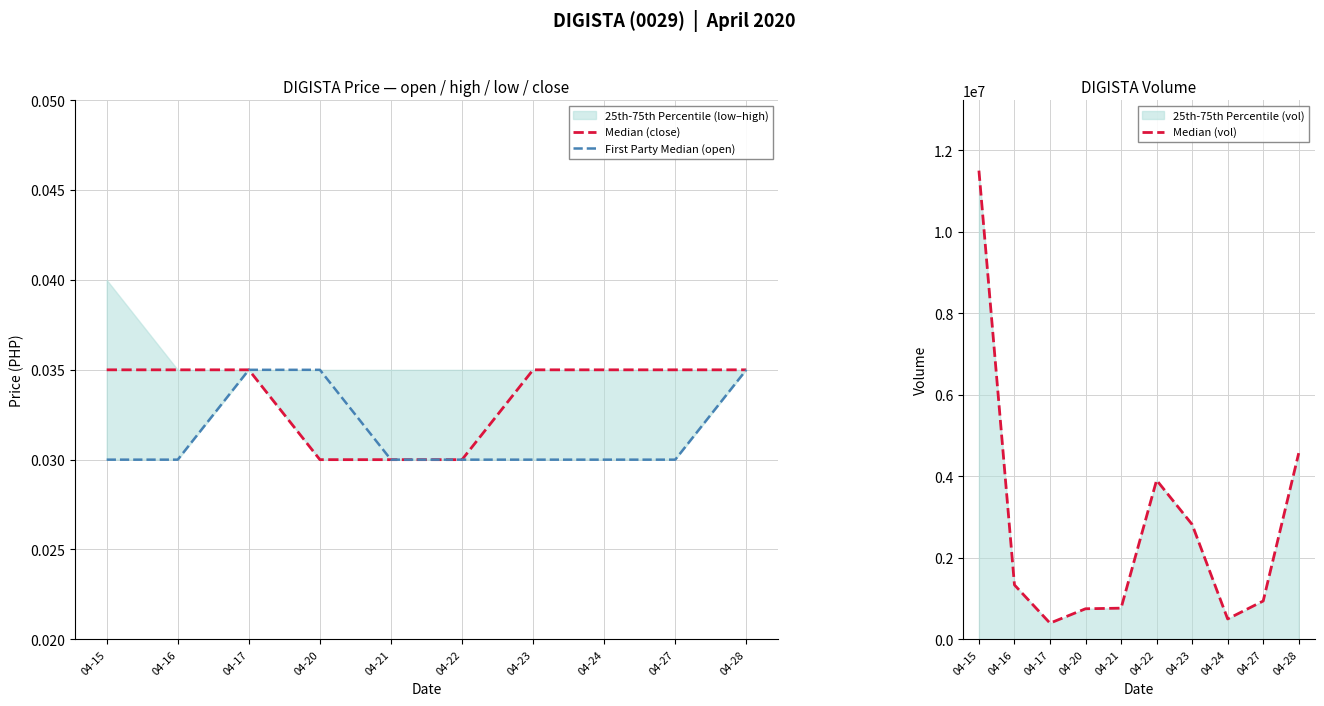

What is the difference between the highest and lowest values at 04-23?

2819100.0